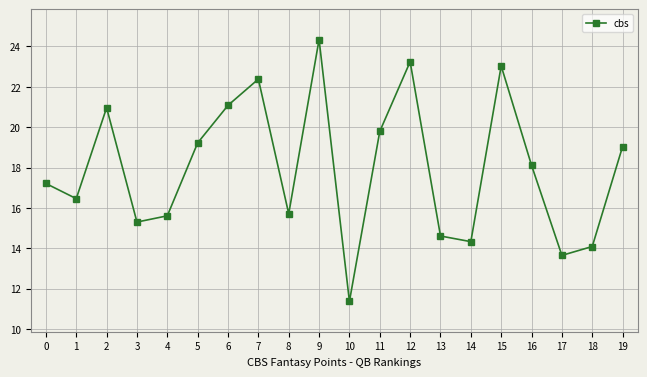

At which category does the data reach its first local peak?

2